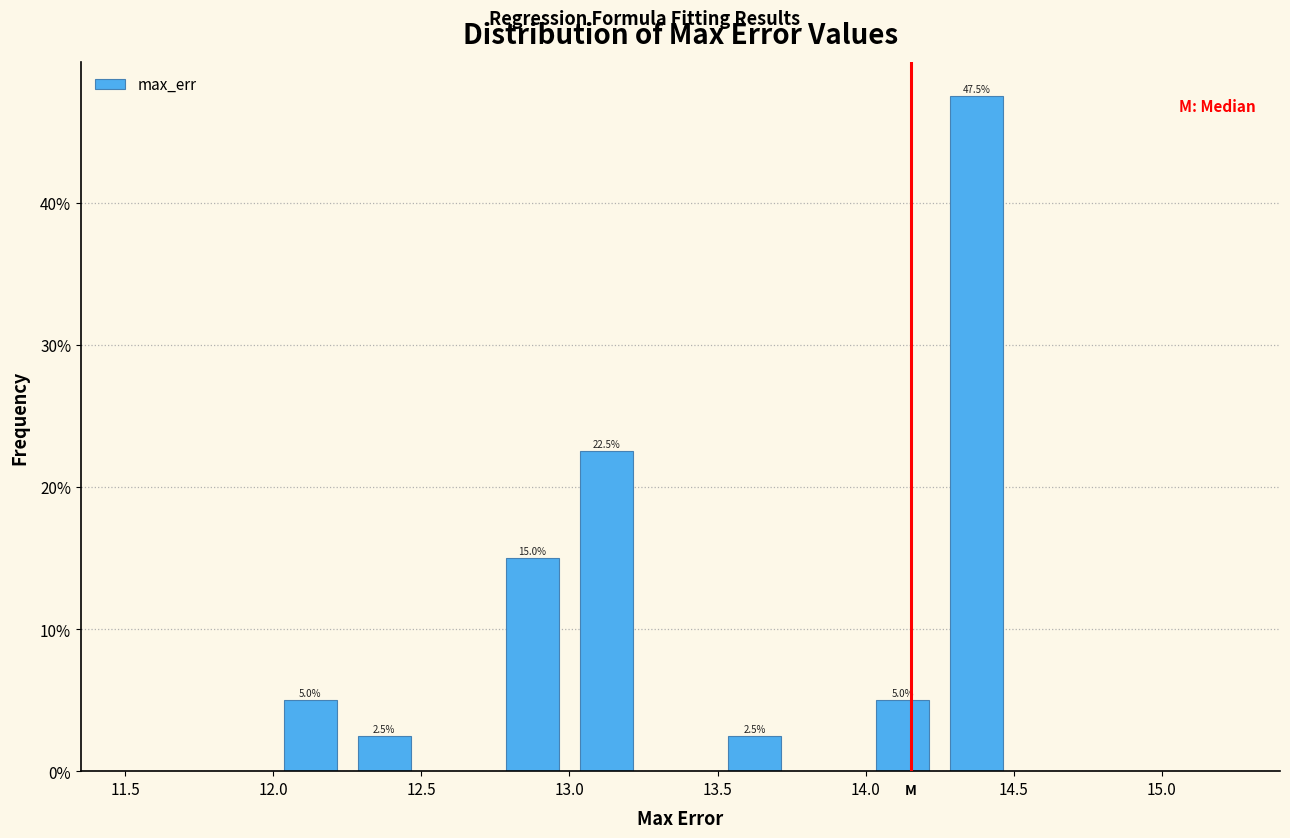

Which range on the x-axis has the tallest bar?

14.25 to 14.50